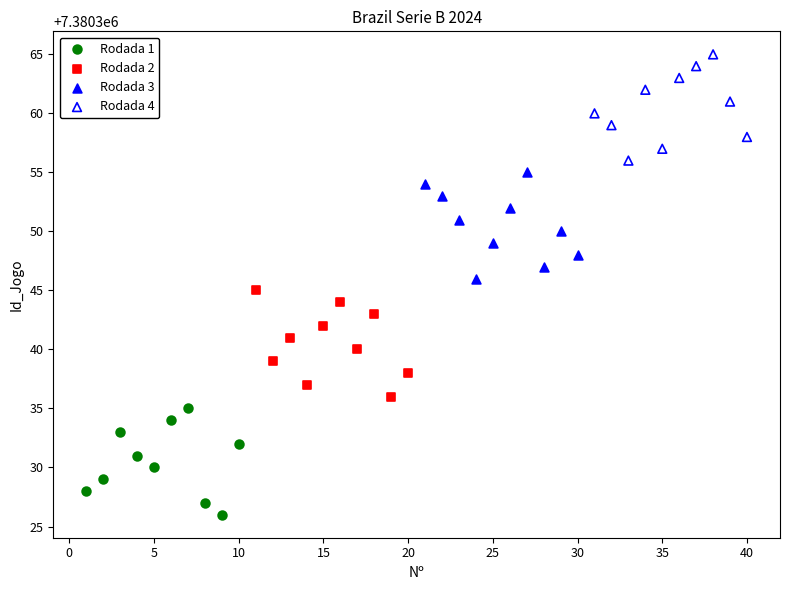

Which series contains the lowest Y value?

Rodada 1